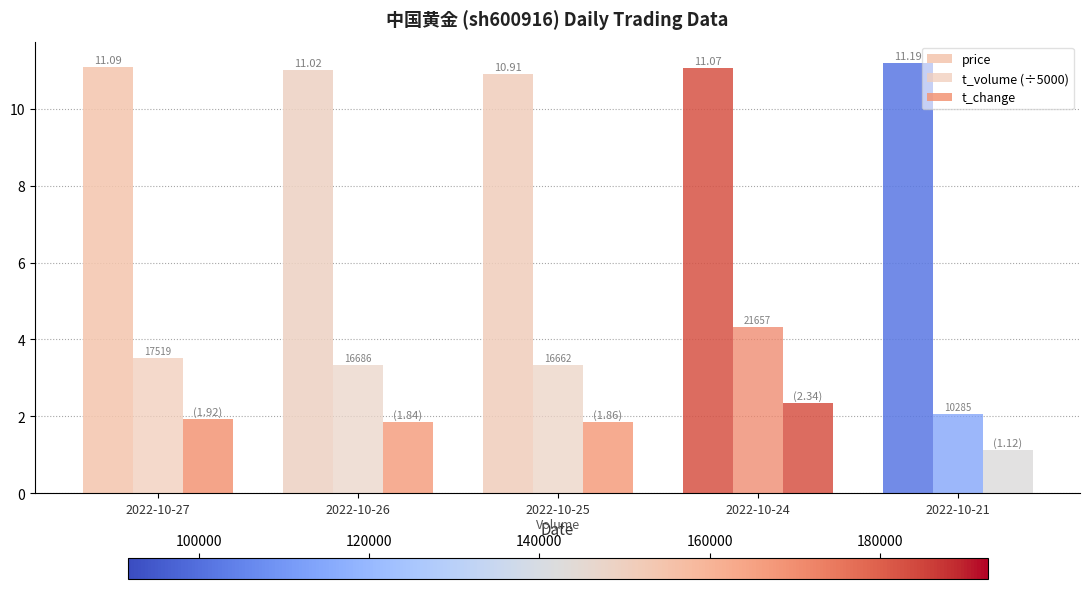

What is the difference between the maximum and minimum values in the t_change series?

1.2